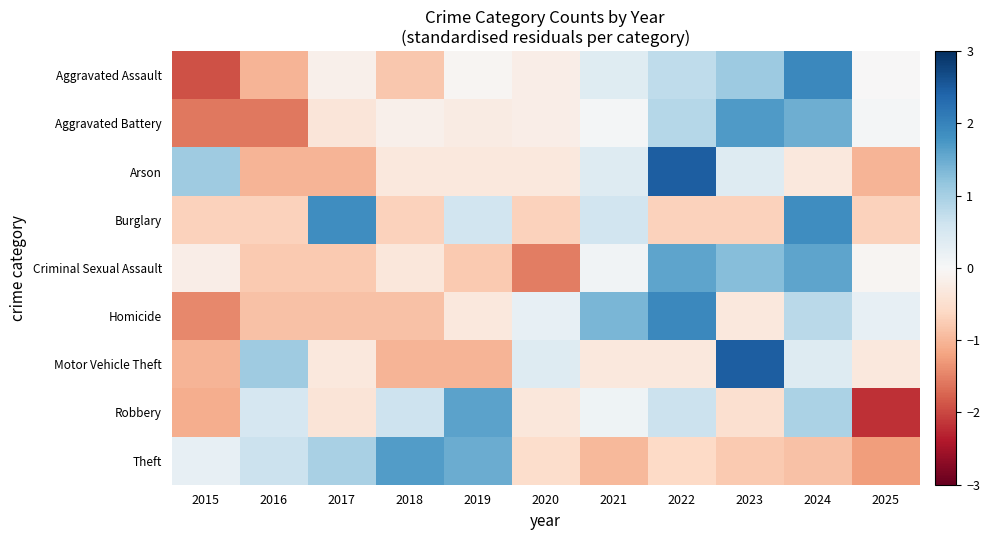

List the series in order of their peak value, lowest first.

Criminal Sexual Assault, Robbery, Theft, Aggravated Battery, Burglary, Aggravated Assault, Homicide, Arson, Motor Vehicle Theft